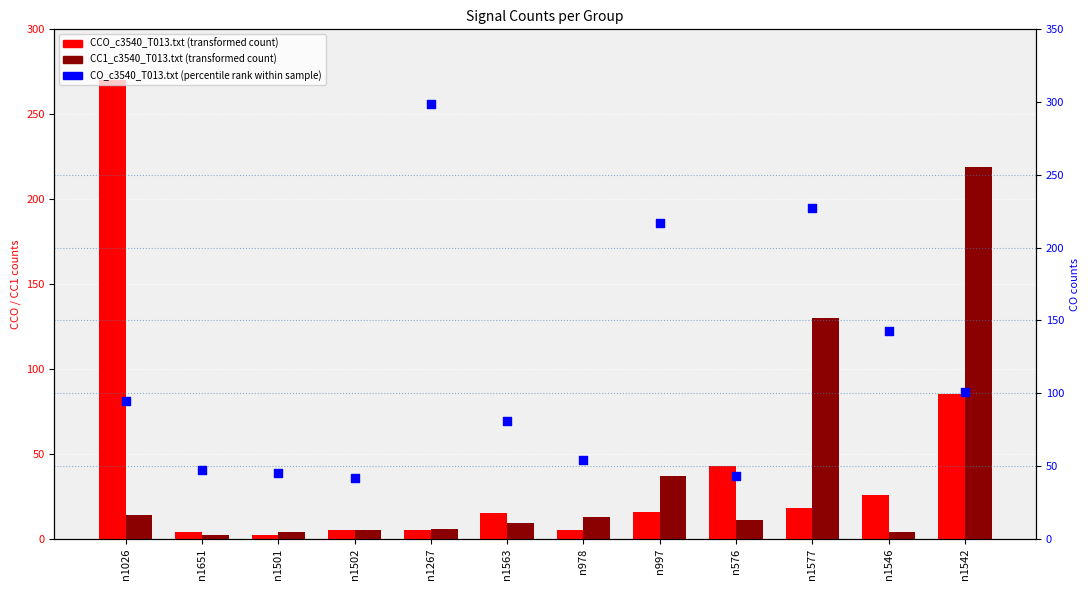

What is the total value across all series at n1026?

379